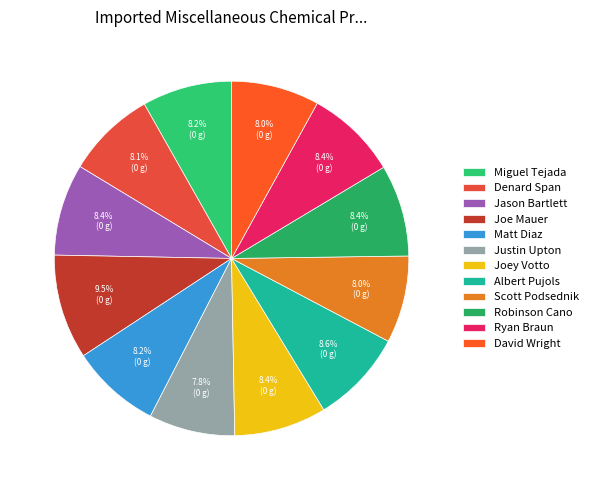

How much of the chart is everything except Ryan Braun?

91.6%